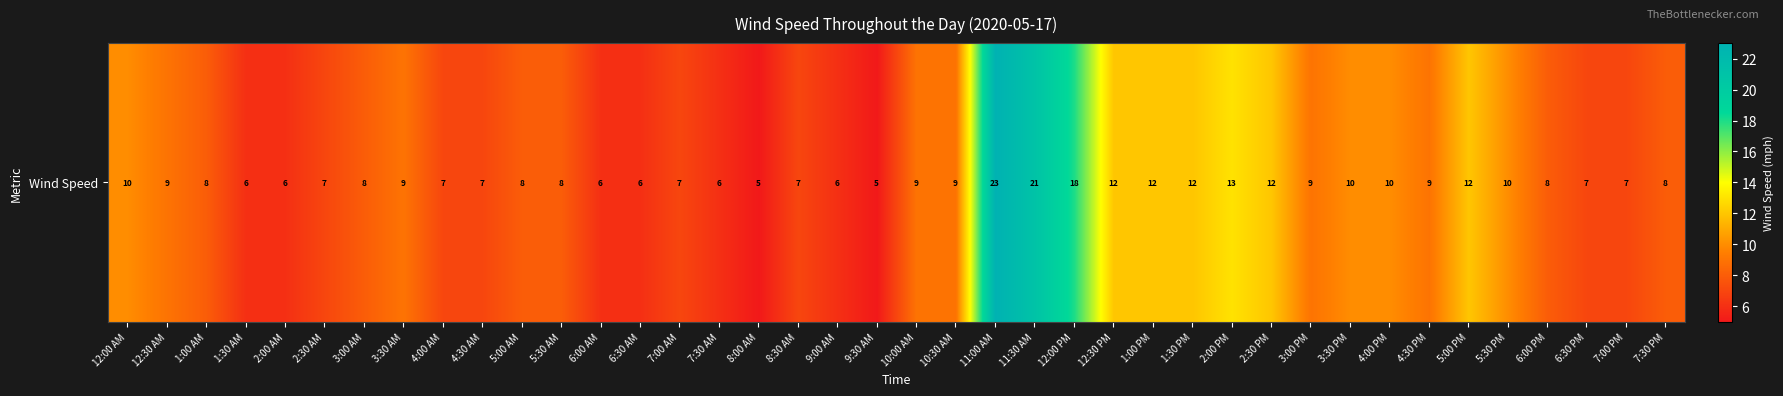

Between 2:00 AM and 10:30 AM, which is larger?

10:30 AM